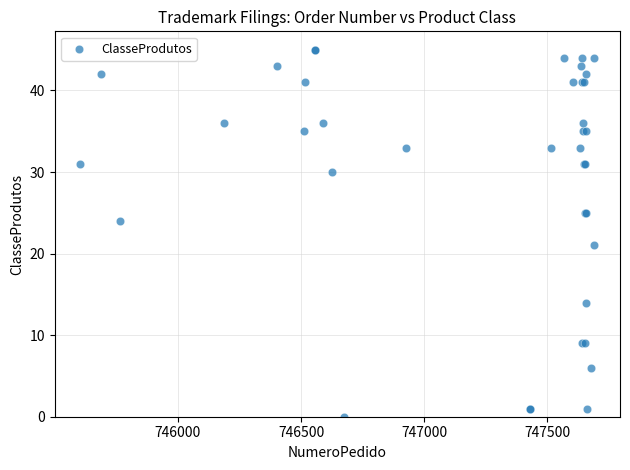

What Y value in the scatter plot is closest to 22?

21